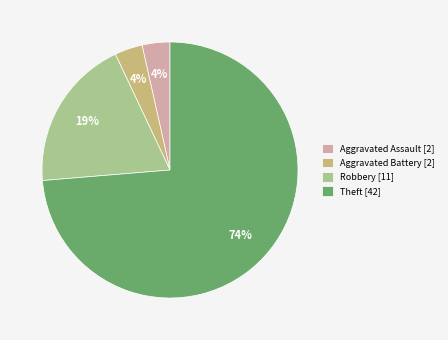

Is it true that Robbery is 19% of the pie?

True